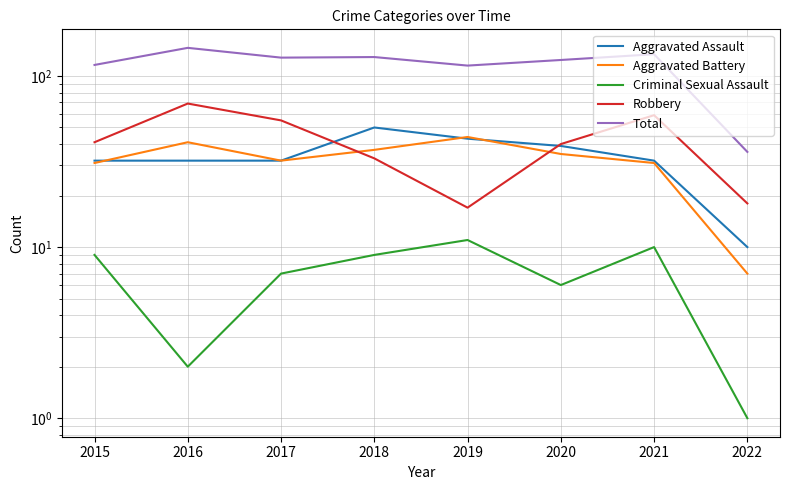

Reading left to right, what are all the values shown in this chart?

Aggravated Assault: 32	32	32	50	43	39	32	10
Aggravated Battery: 31	41	32	37	44	35	31	7
Criminal Sexual Assault: 9	2	7	9	11	6	10	1
Robbery: 41	69	55	33	17	40	59	18
Total: 116	146	128	129	115	124	134	36